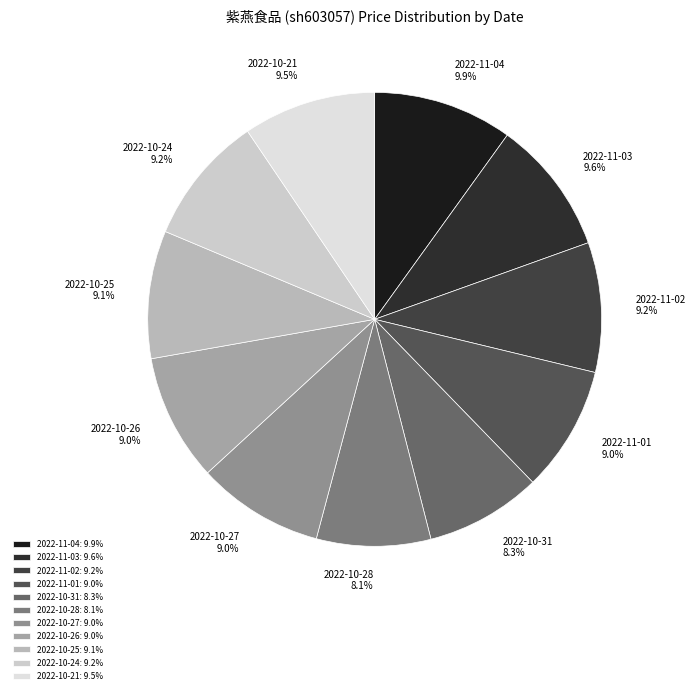

Count the number of slices in the pie.

11